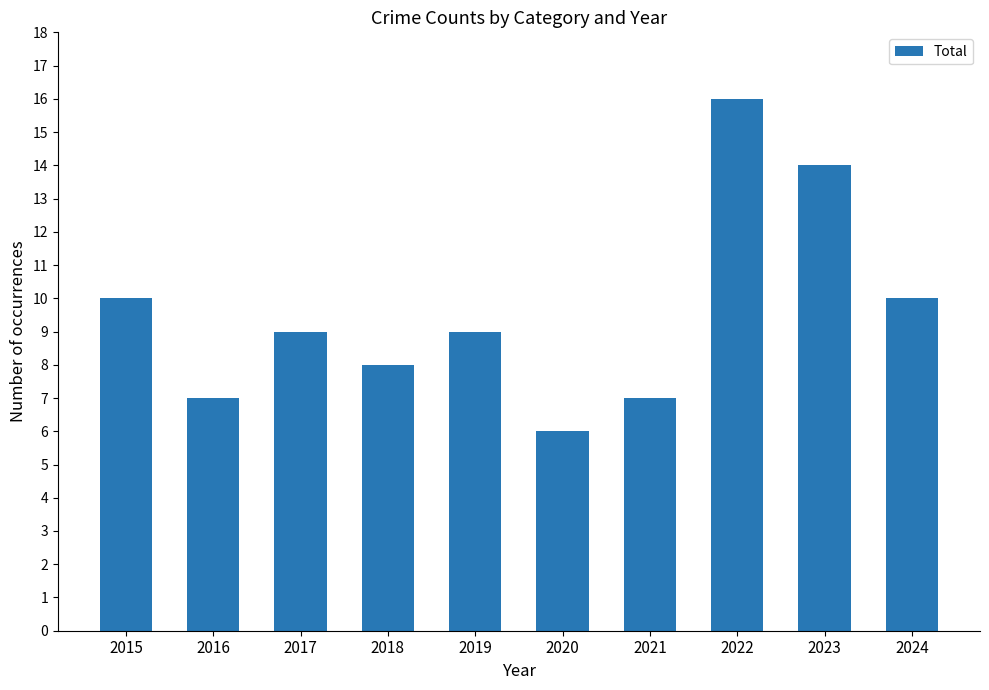

What is the difference between the maximum and second lowest values?

9